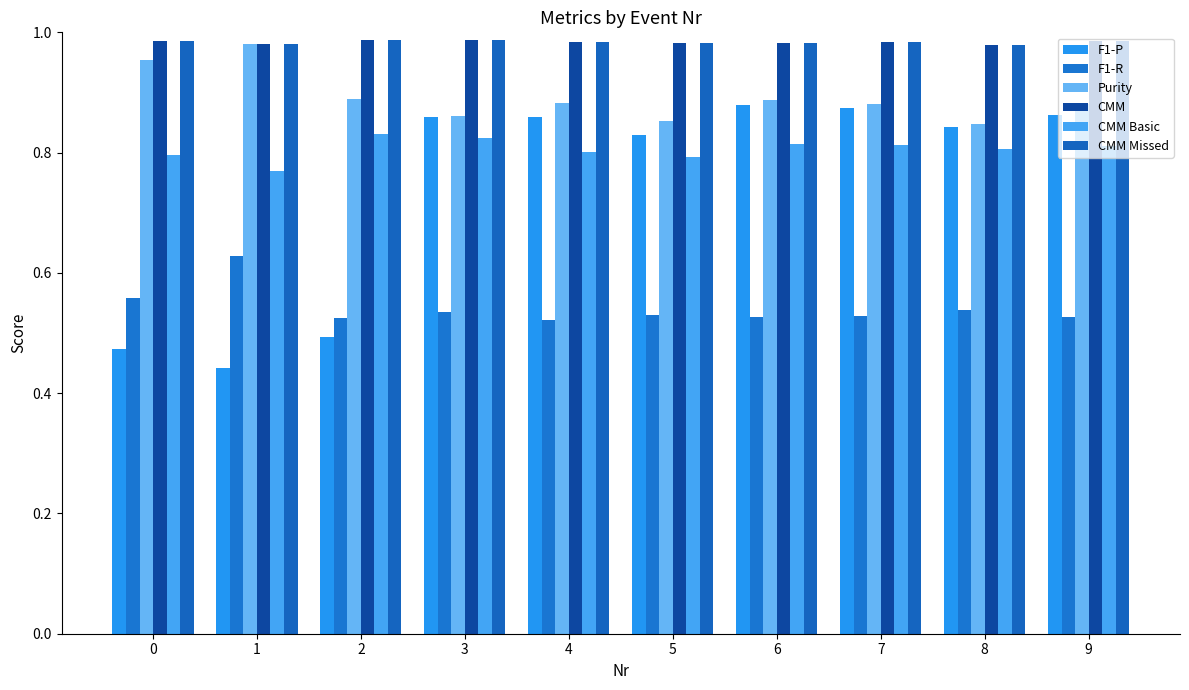

What is the difference between the maximum and minimum values in the F1-R series?

0.1